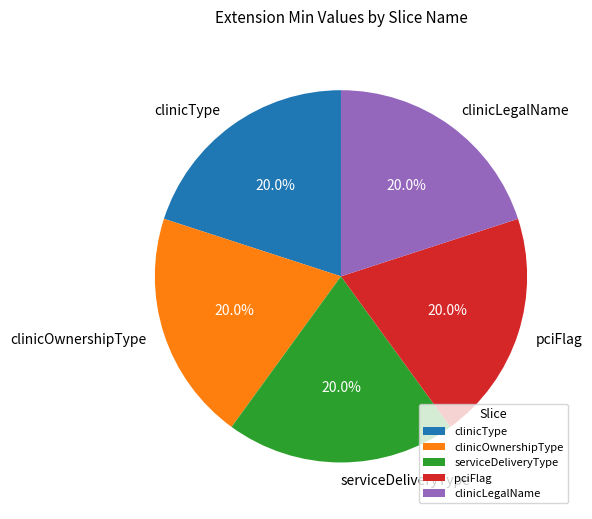

Does any single category account for the majority?

No